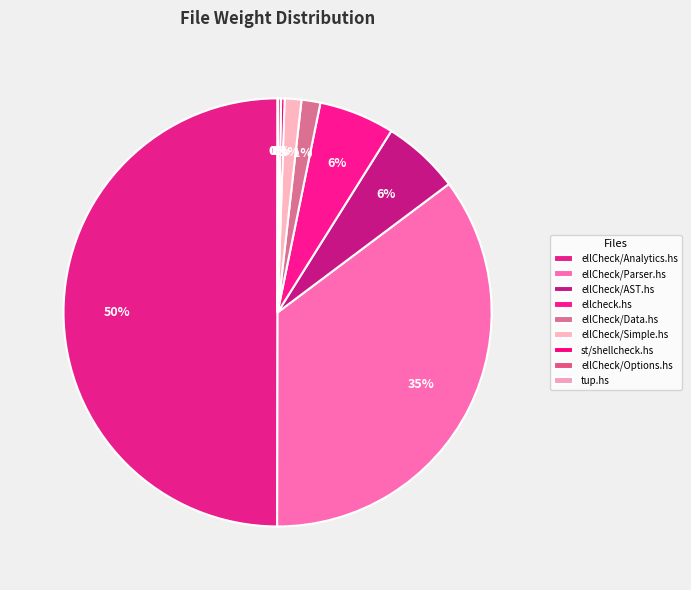

How much of the chart is everything except ellCheck/Options.hs?

99.8%